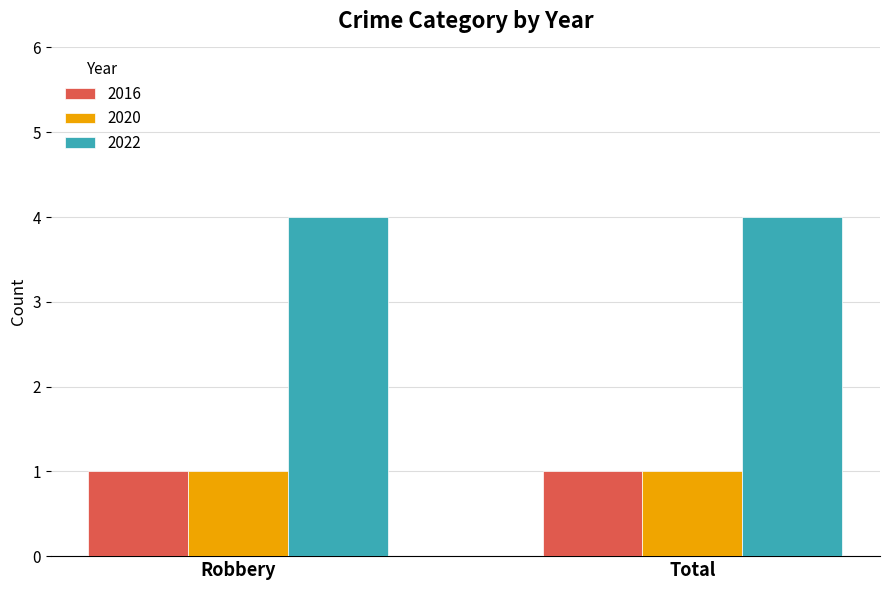

True or false: 2020 has a value of 1 at Robbery.

True